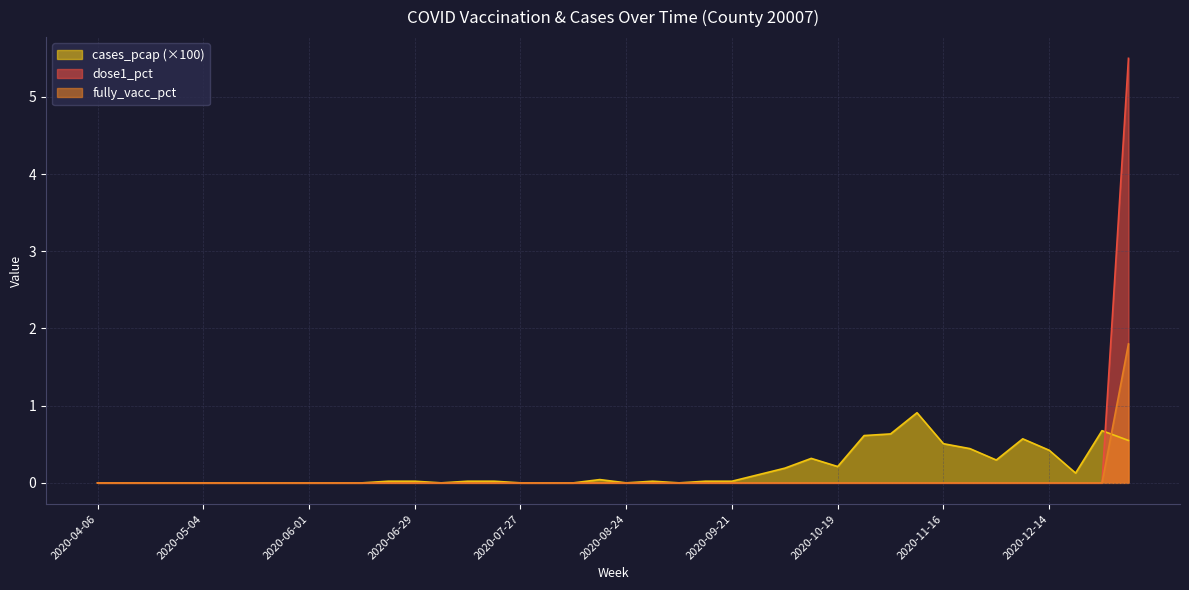

Is it true that dose1_pct equals 0.0 at 2020-05-18?

True